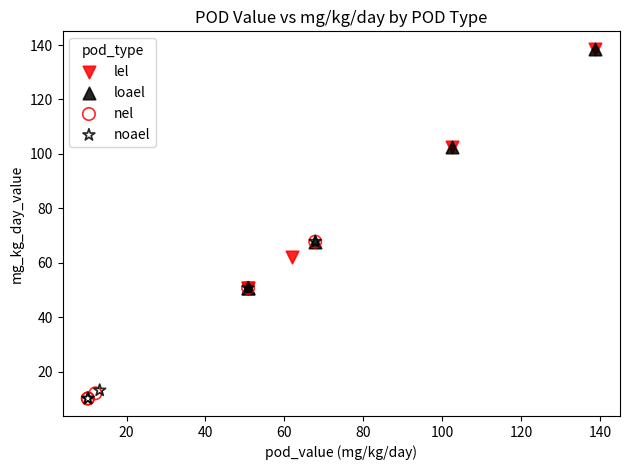

What are all the series names shown in the legend?

lel, loael, nel, noael